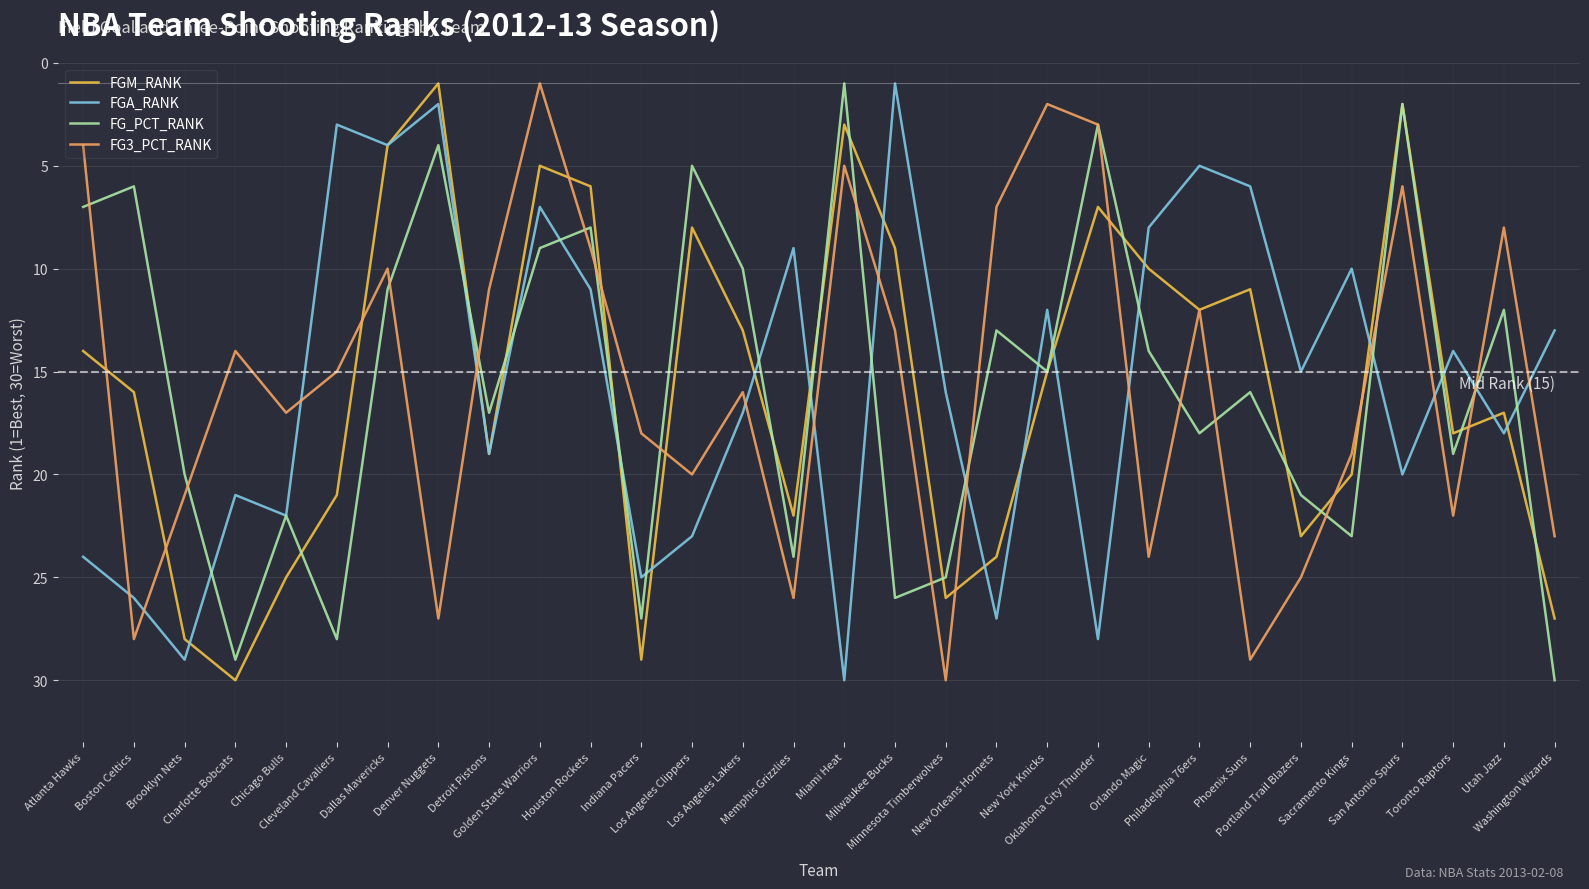

What is the difference between the highest and lowest values at Toronto Raptors?

8